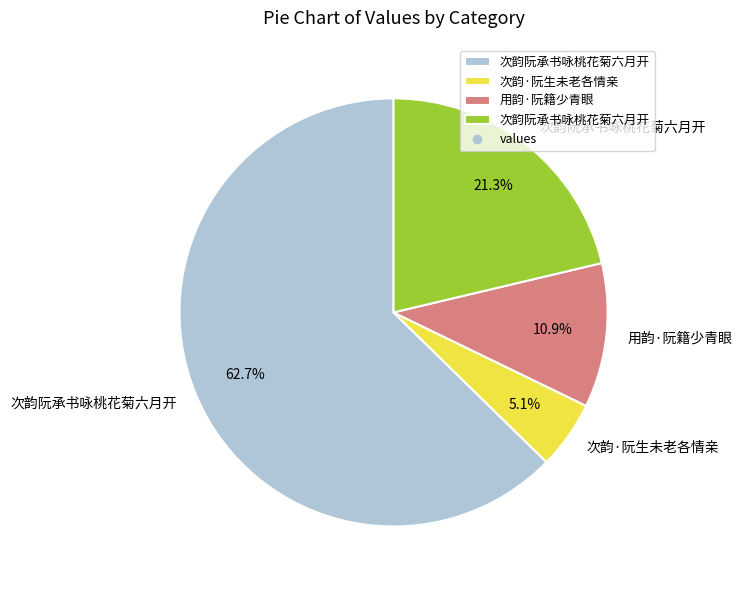

Is there a majority slice in this chart?

Yes